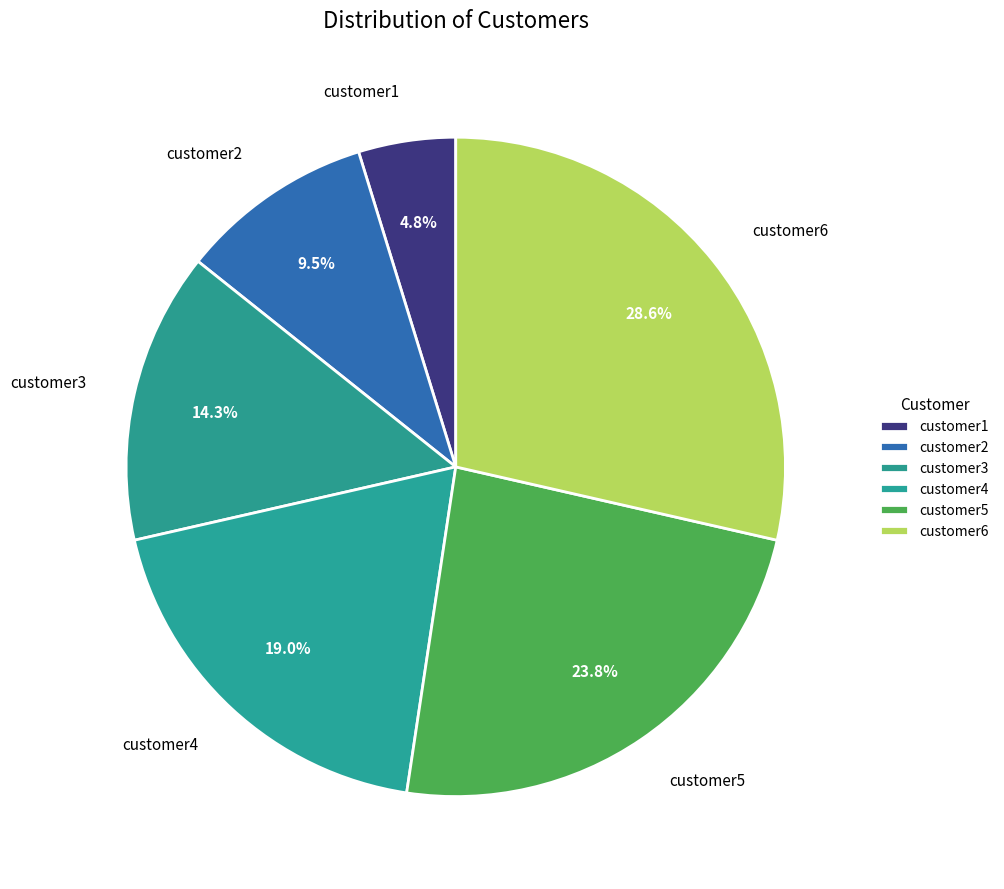

How many segments does this pie chart have?

6